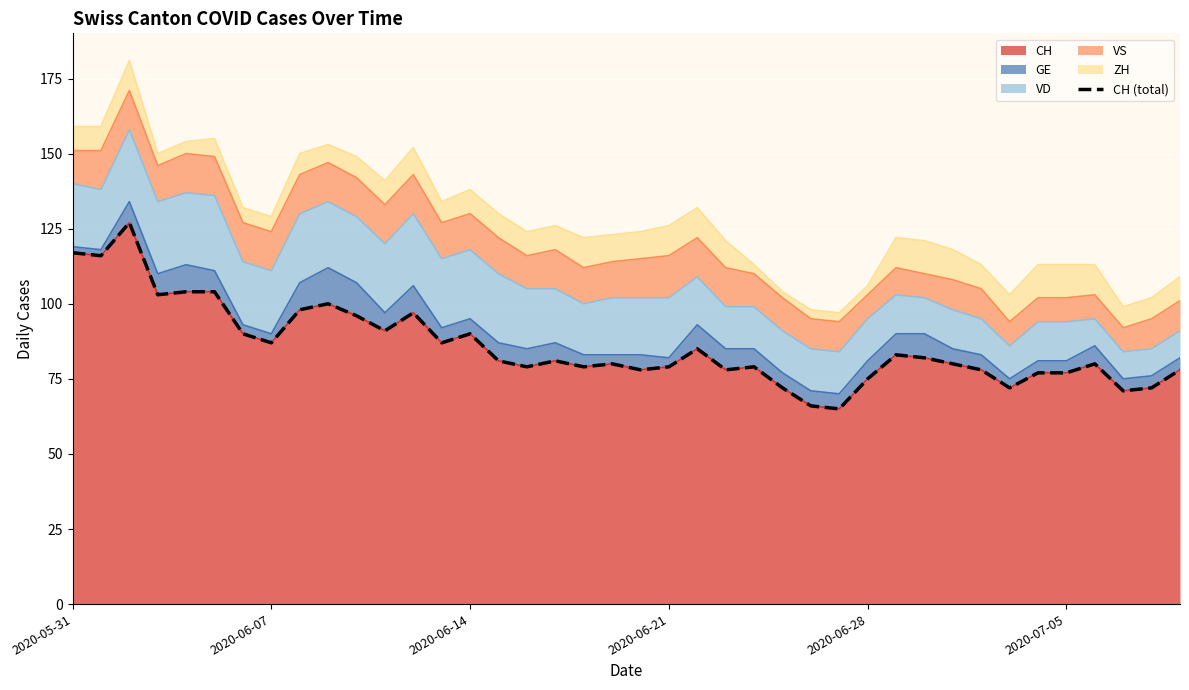

What is the minimum value for CH?

65